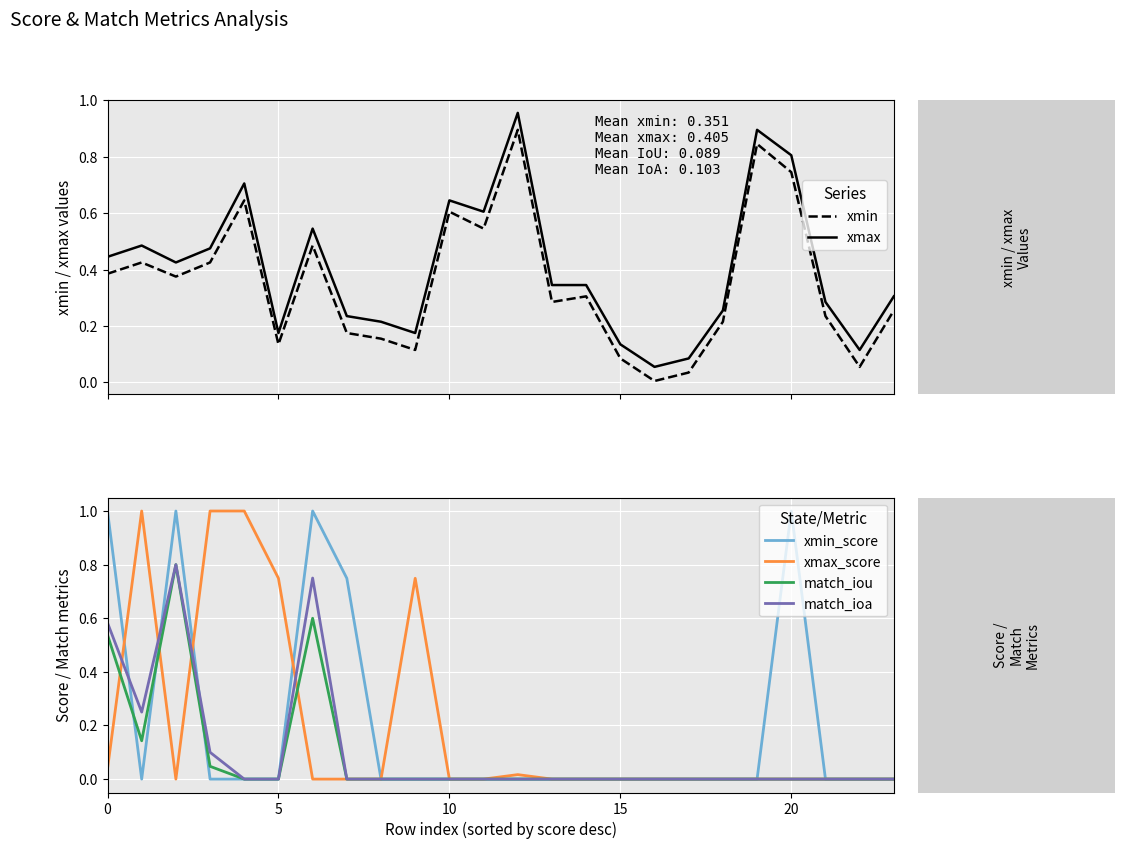

True or false: xmin and xmax cross at least once.

False